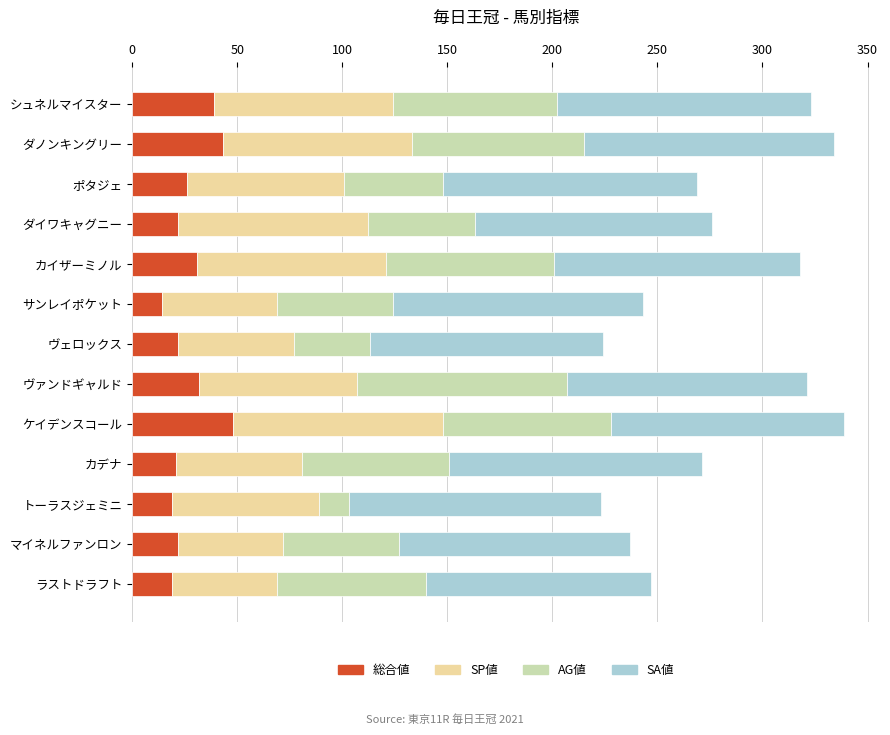

Read the 総合値 value at サンレイポケット.

14